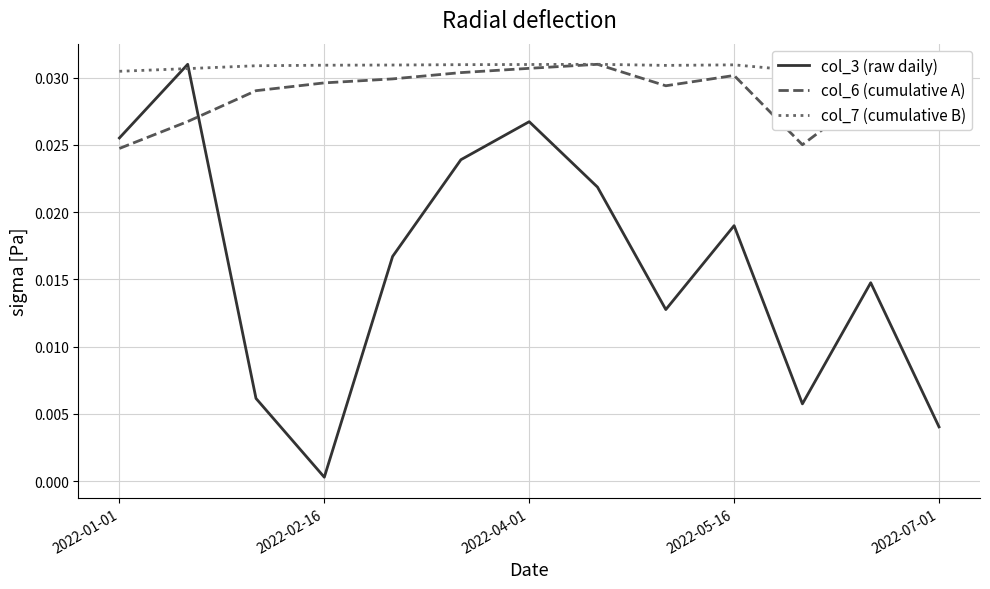

Which series has the widest spread of values?

col_3 (raw daily)